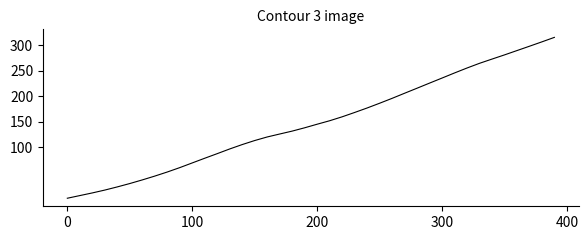

Does the chart have visible grid lines?

No